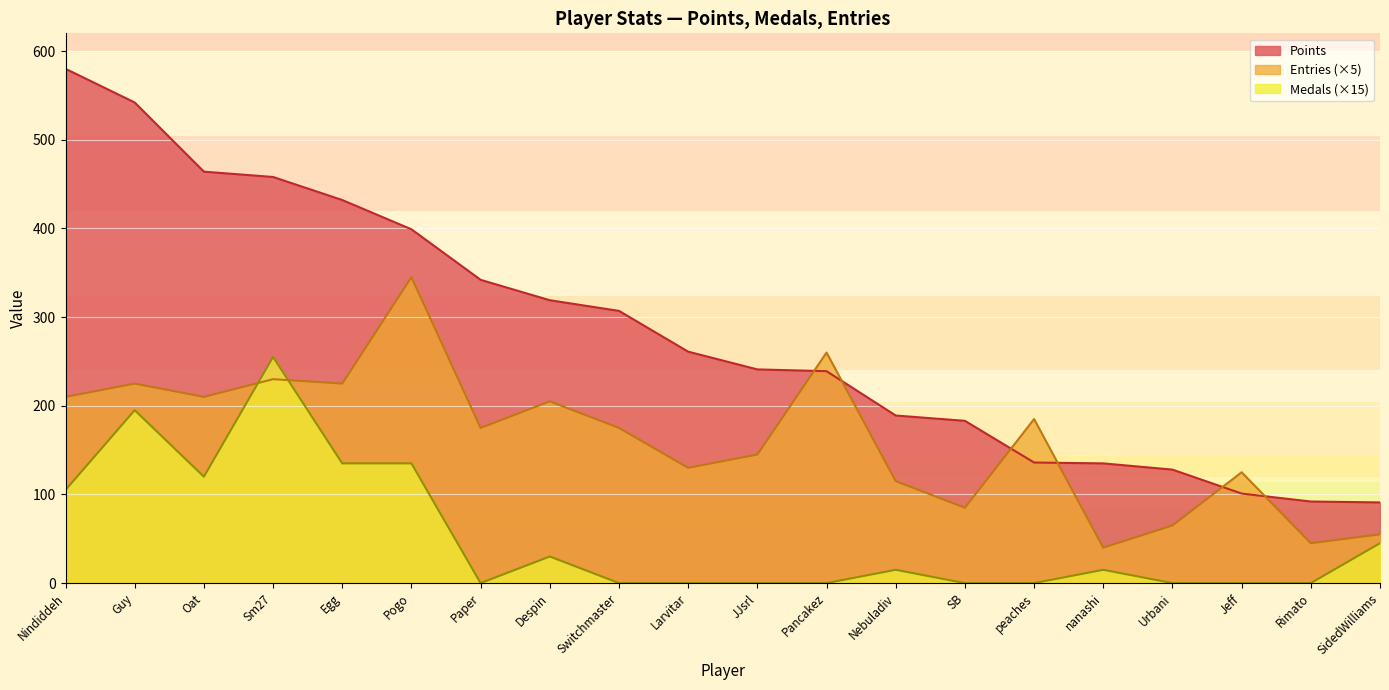

What is the value of the Medals point at the 2nd from the left?

195